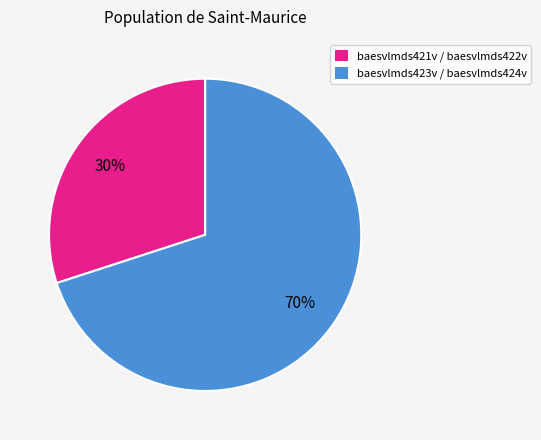

To the nearest percent, what is the difference between the largest and smallest slice percentages?

40%